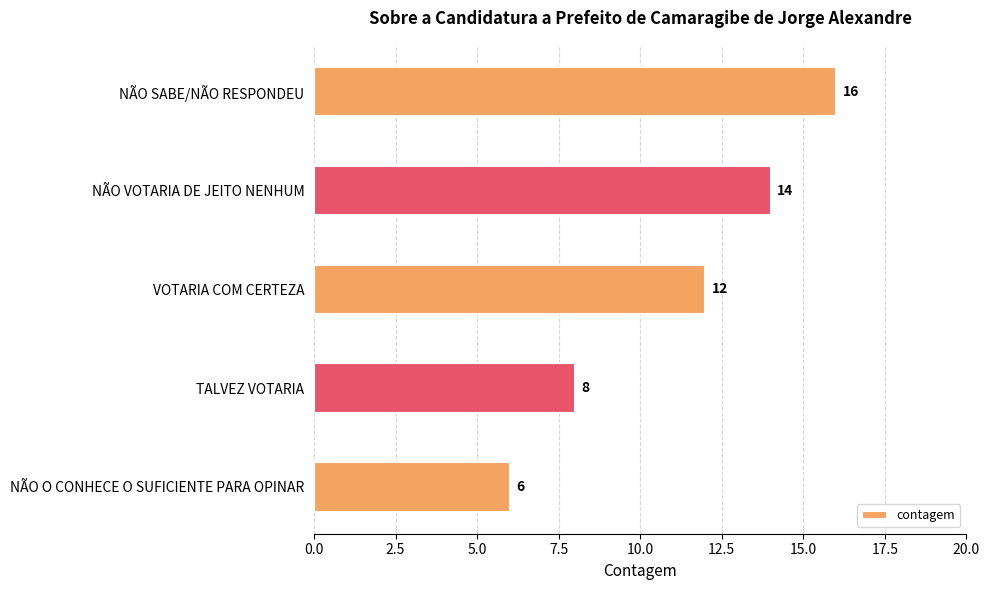

True or false: the data shows 24 at NÃO VOTARIA DE JEITO NENHUM.

False